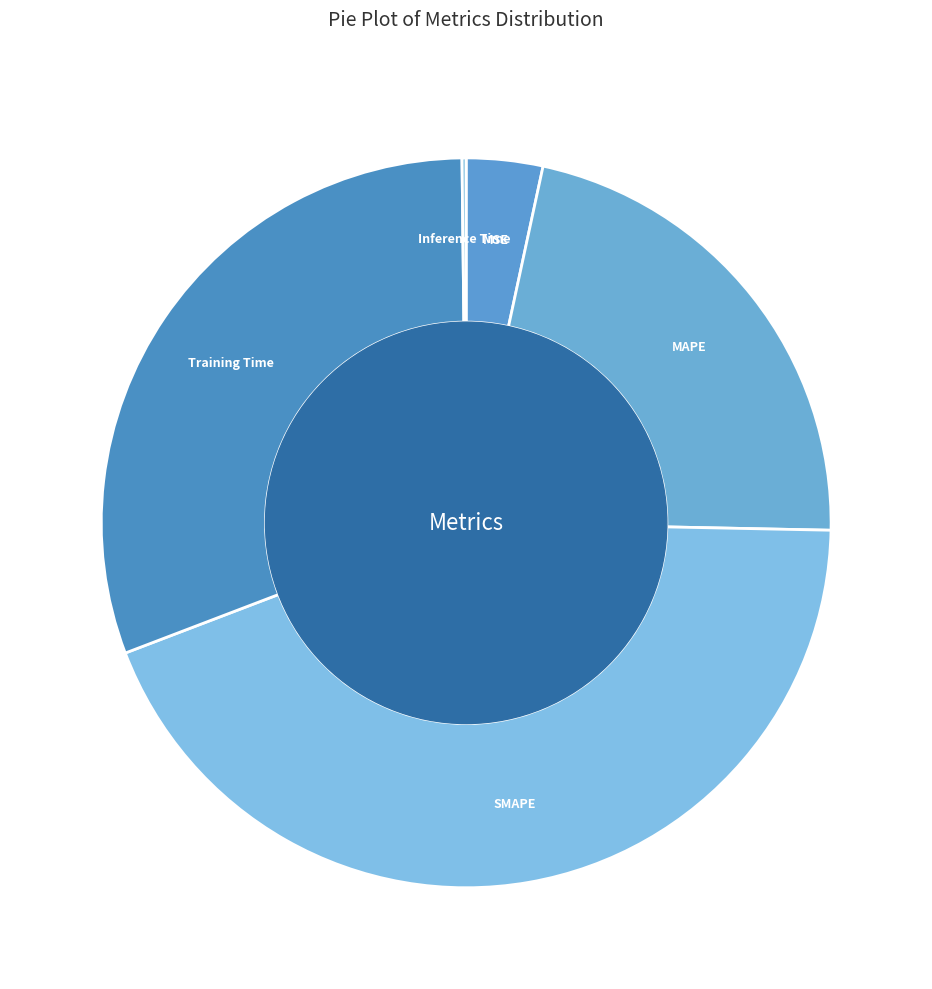

Between Training Time and SMAPE, which is larger?

SMAPE